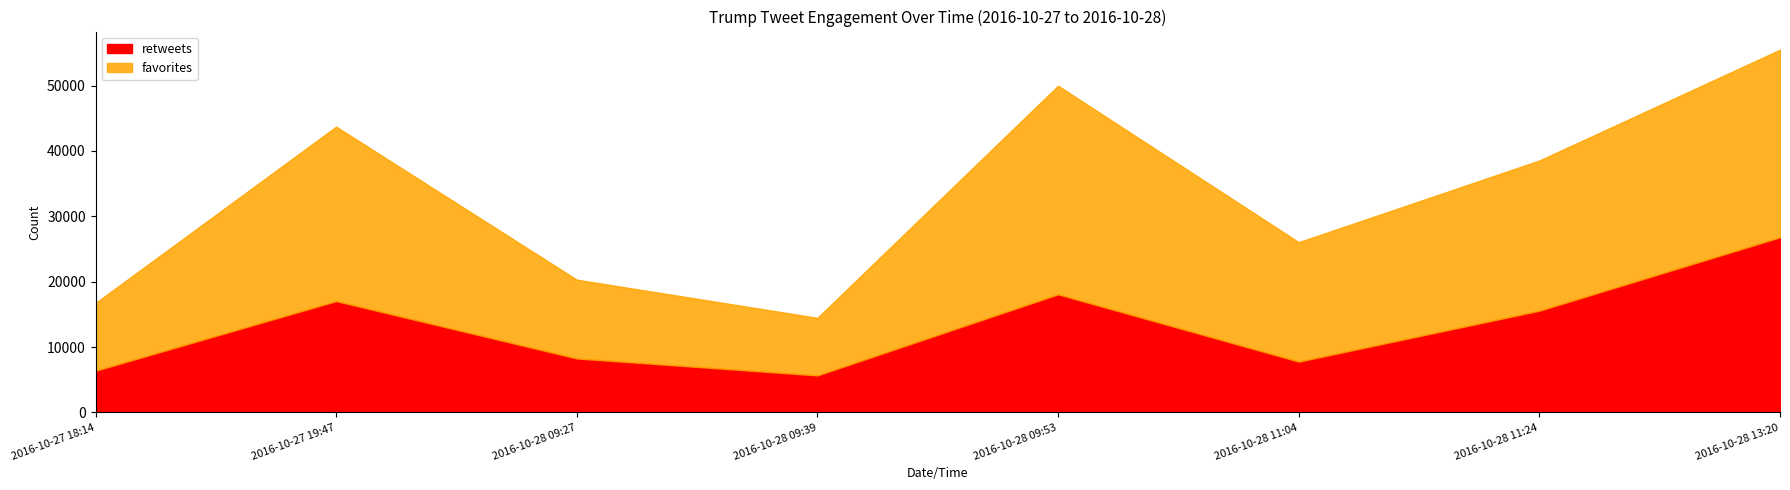

What is the lowest value of the favorites series?

14467